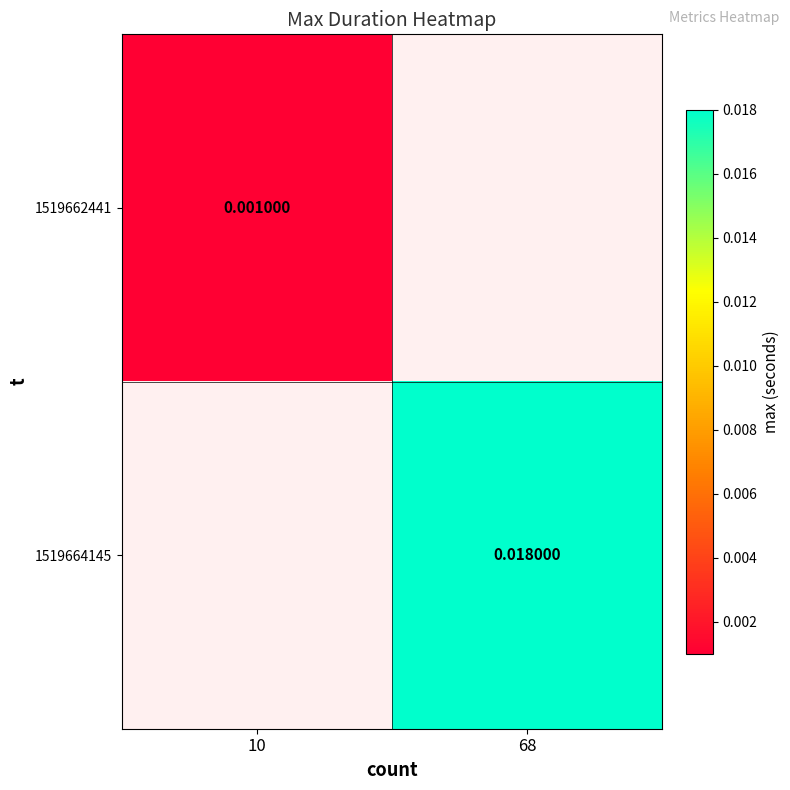

Is the value of 1519664145 at 68 greater than the value of 1519662441 at 10?

Yes